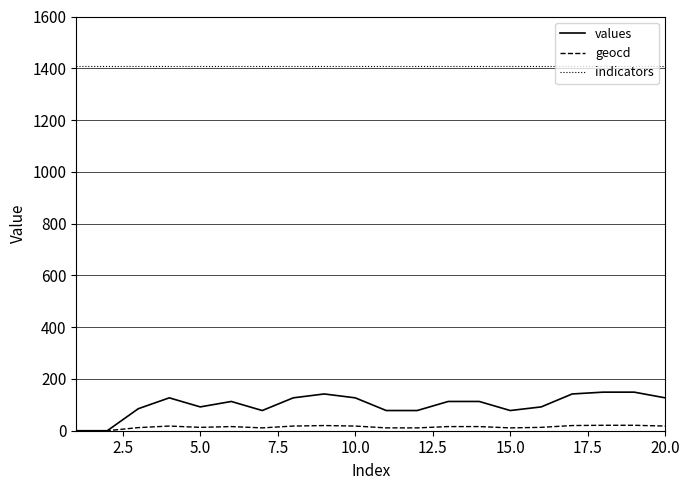

True or false: values and indicators intersect in this chart.

False